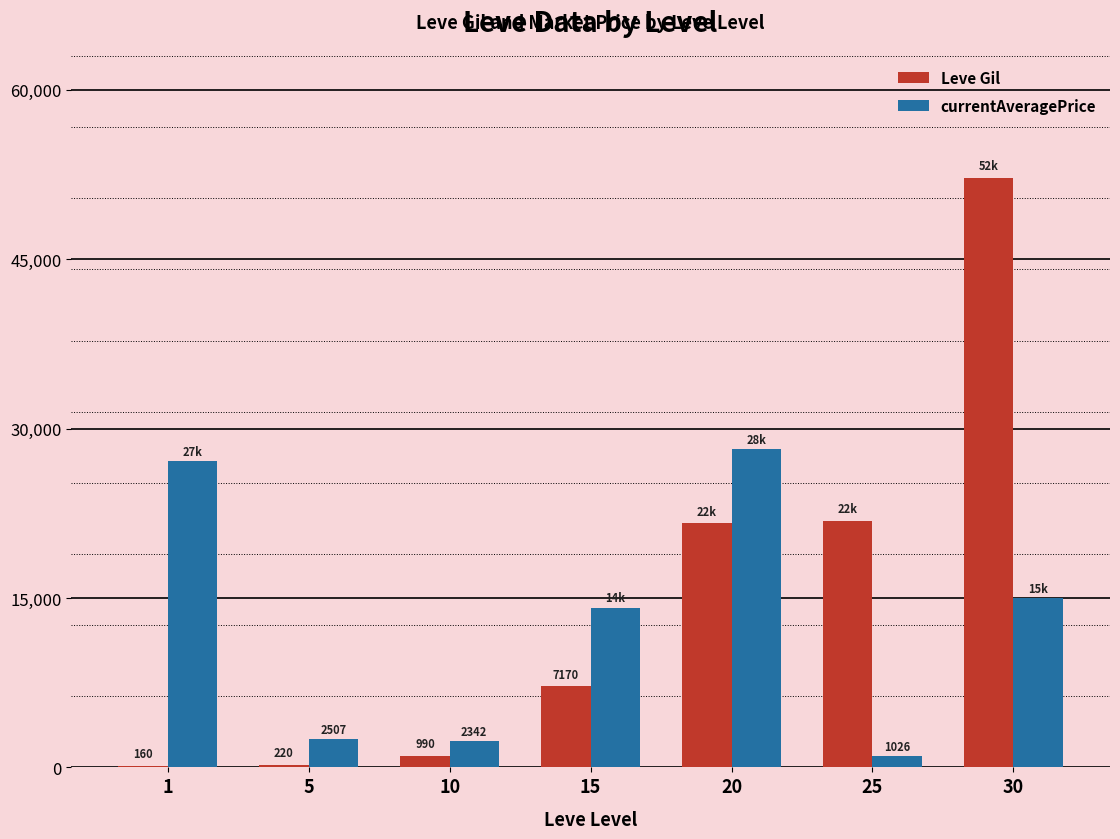

What is the difference between the currentAveragePrice values at 1 and 15?

12979